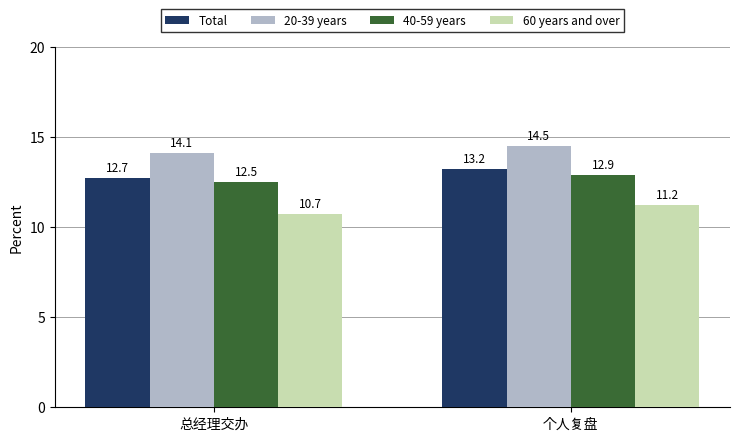

What is the maximum value shown in the chart?

14.5